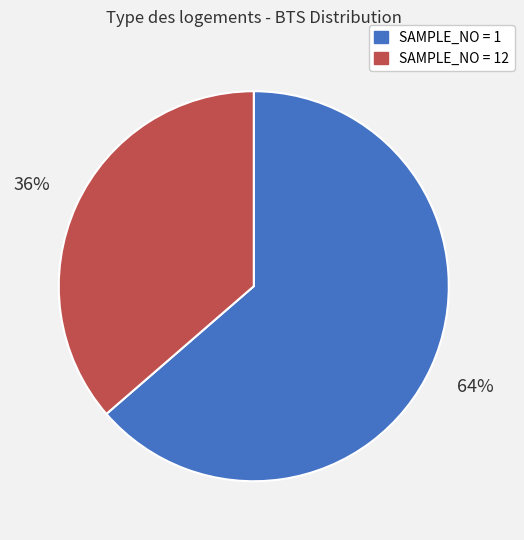

Is there a majority slice in this chart?

Yes